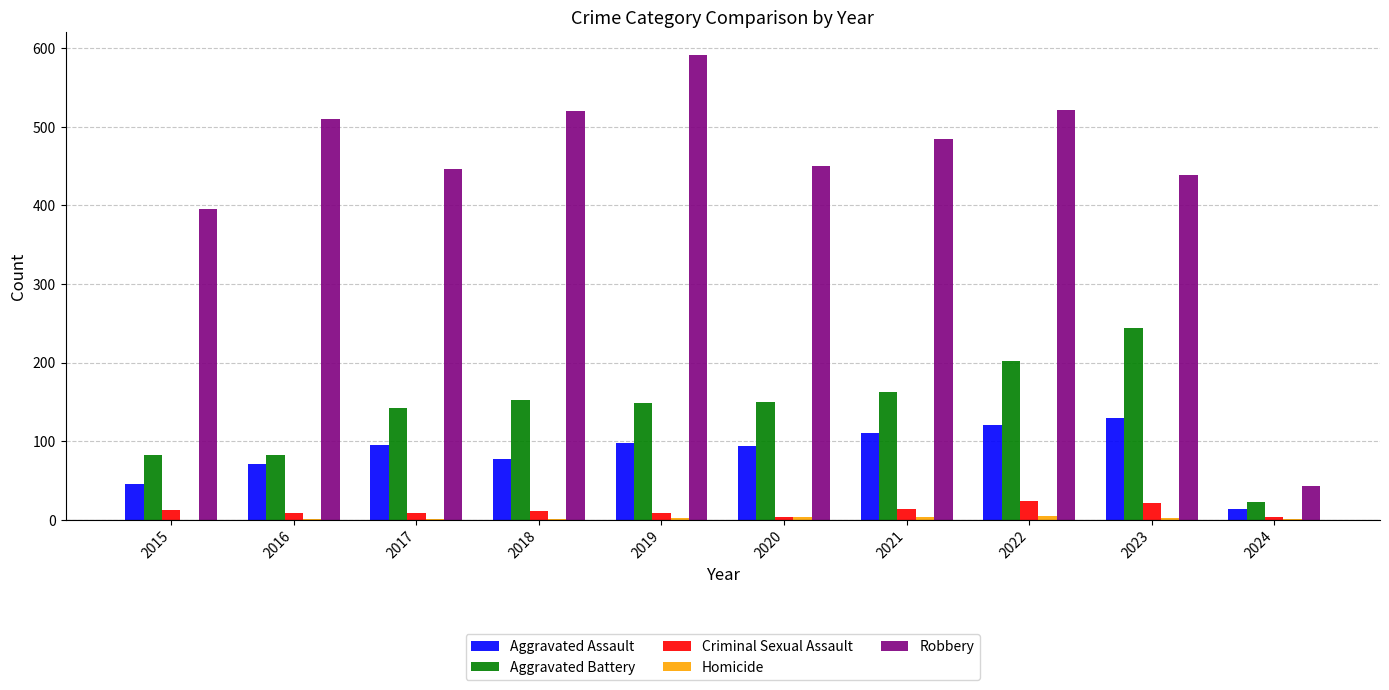

How many distinct data groups are displayed?

5